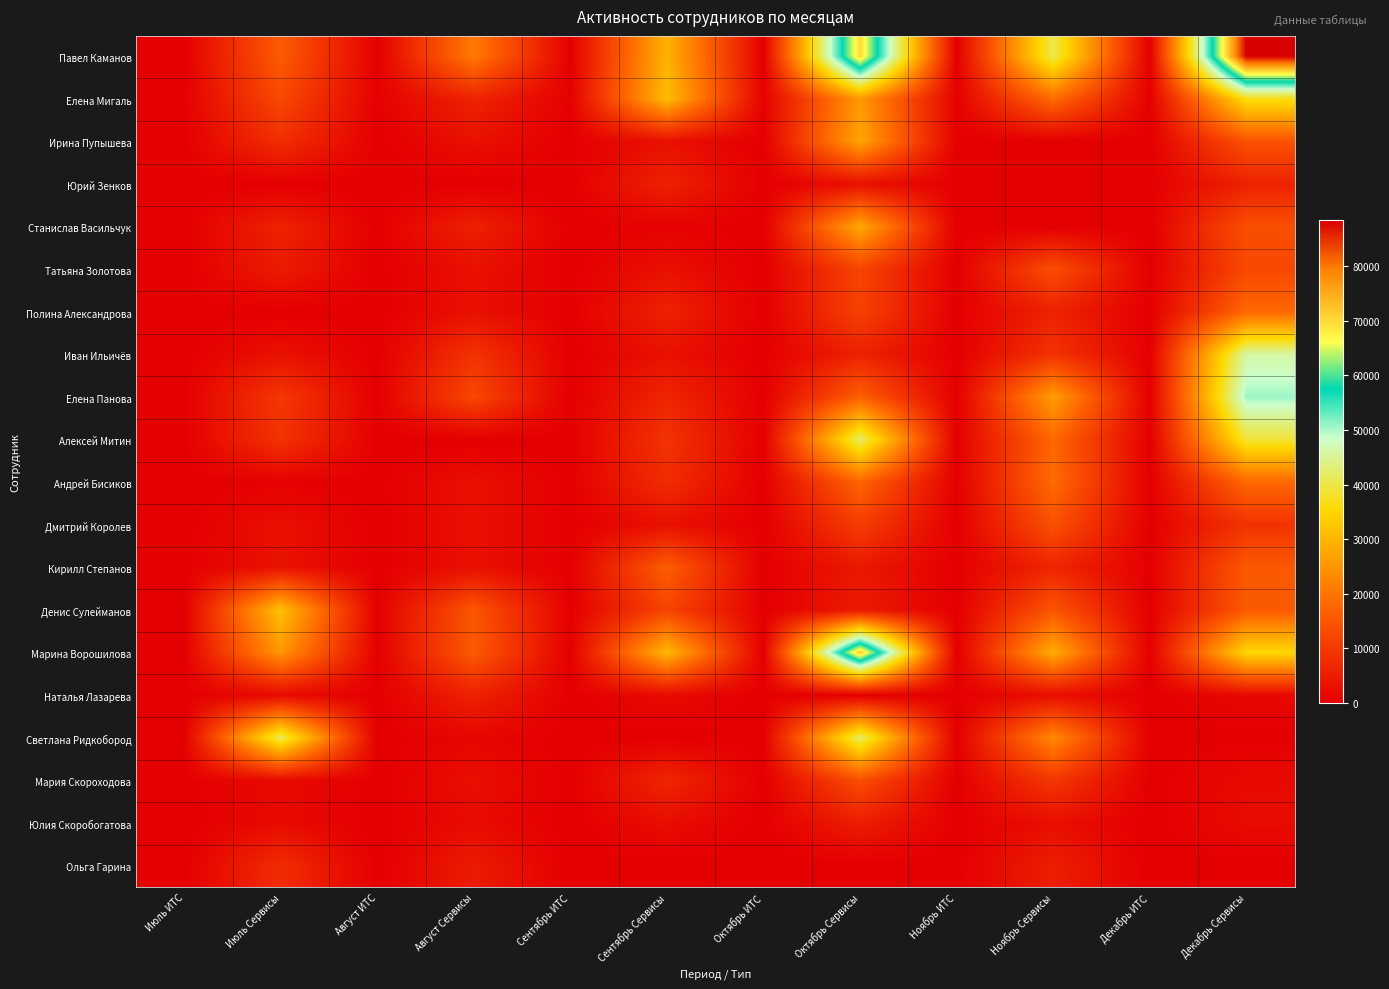

Reading right to left, transcribe all the data shown in this chart.

Павел Каманов: Декабрь Сервисы=88410	Декабрь ИТС=146	Ноябрь Сервисы=40660	Ноябрь ИТС=141	Октябрь Сервисы=70050	Октябрь ИТС=138	Сентябрь Сервисы=29540	Сентябрь ИТС=136	Август Сервисы=20930	Август ИТС=140	Июль Сервисы=15890	Июль ИТС=135
Елена Мигаль: Декабрь Сервисы=36870	Декабрь ИТС=261	Ноябрь Сервисы=18600	Ноябрь ИТС=342	Октябрь Сервисы=25800	Октябрь ИТС=344	Сентябрь Сервисы=31080	Сентябрь ИТС=346	Август Сервисы=6410	Август ИТС=345	Июль Сервисы=12690	Июль ИТС=337
Ирина Пупышева: Декабрь Сервисы=14400	Декабрь ИТС=98	Ноябрь Сервисы=0	Ноябрь ИТС=99	Октябрь Сервисы=27440	Октябрь ИТС=99	Сентябрь Сервисы=3000	Сентябрь ИТС=98	Август Сервисы=3000	Август ИТС=98	Июль Сервисы=8240	Июль ИТС=98
Юрий Зенков: Декабрь Сервисы=6000	Декабрь ИТС=47	Ноябрь Сервисы=0	Ноябрь ИТС=48	Октябрь Сервисы=3000	Октябрь ИТС=48	Сентябрь Сервисы=6000	Сентябрь ИТС=48	Август Сервисы=0	Август ИТС=48	Июль Сервисы=0	Июль ИТС=47
Станислав Васильчук: Декабрь Сервисы=13840	Декабрь ИТС=65	Ноябрь Сервисы=0	Ноябрь ИТС=65	Октябрь Сервисы=28000	Октябрь ИТС=66	Сентябрь Сервисы=600	Сентябрь ИТС=66	Август Сервисы=5780	Август ИТС=66	Июль Сервисы=6090	Июль ИТС=64
Татьяна Золотова: Декабрь Сервисы=12600	Декабрь ИТС=95	Ноябрь Сервисы=13800	Ноябрь ИТС=95	Октябрь Сервисы=12000	Октябрь ИТС=94	Сентябрь Сервисы=3000	Сентябрь ИТС=94	Август Сервисы=3000	Август ИТС=93	Июль Сервисы=4800	Июль ИТС=94
Полина Александрова: Декабрь Сервисы=18000	Декабрь ИТС=59	Ноябрь Сервисы=6000	Ноябрь ИТС=58	Октябрь Сервисы=11500	Октябрь ИТС=57	Сентябрь Сервисы=6000	Сентябрь ИТС=58	Август Сервисы=3000	Август ИТС=57	Июль Сервисы=0	Июль ИТС=58
Иван Ильичёв: Декабрь Сервисы=46000	Декабрь ИТС=78	Ноябрь Сервисы=9000	Ноябрь ИТС=78	Октябрь Сервисы=6000	Октябрь ИТС=78	Сентябрь Сервисы=3000	Сентябрь ИТС=78	Август Сервисы=9000	Август ИТС=78	Июль Сервисы=3160	Июль ИТС=76
Елена Панова: Декабрь Сервисы=50640	Декабрь ИТС=110	Ноябрь Сервисы=26320	Ноябрь ИТС=111	Октябрь Сервисы=16670	Октябрь ИТС=109	Сентябрь Сервисы=6740	Сентябрь ИТС=106	Август Сервисы=12620	Август ИТС=107	Июль Сервисы=9890	Июль ИТС=104
Алексей Митин: Декабрь Сервисы=39000	Декабрь ИТС=141	Ноябрь Сервисы=18000	Ноябрь ИТС=139	Октябрь Сервисы=42000	Октябрь ИТС=130	Сентябрь Сервисы=9000	Сентябрь ИТС=126	Август Сервисы=0	Август ИТС=125	Июль Сервисы=9000	Июль ИТС=124
Андрей Бисиков: Декабрь Сервисы=18000	Декабрь ИТС=114	Ноябрь Сервисы=18410	Ноябрь ИТС=111	Октябрь Сервисы=17600	Октябрь ИТС=110	Сентябрь Сервисы=7930	Сентябрь ИТС=110	Август Сервисы=3000	Август ИТС=112	Июль Сервисы=310	Июль ИТС=110
Дмитрий Королев: Декабрь Сервисы=9000	Декабрь ИТС=59	Ноябрь Сервисы=14250	Ноябрь ИТС=59	Октябрь Сервисы=10800	Октябрь ИТС=58	Сентябрь Сервисы=3000	Сентябрь ИТС=62	Август Сервисы=3000	Август ИТС=62	Июль Сервисы=3000	Июль ИТС=63
Кирилл Степанов: Декабрь Сервисы=15530	Декабрь ИТС=85	Ноябрь Сервисы=6710	Ноябрь ИТС=84	Октябрь Сервисы=4400	Октябрь ИТС=86	Сентябрь Сервисы=16320	Сентябрь ИТС=87	Август Сервисы=3000	Август ИТС=87	Июль Сервисы=3340	Июль ИТС=86
Денис Сулейманов: Декабрь Сервисы=15640	Декабрь ИТС=83	Ноябрь Сервисы=15000	Ноябрь ИТС=79	Октябрь Сервисы=4730	Октябрь ИТС=76	Сентябрь Сервисы=12000	Сентябрь ИТС=74	Август Сервисы=15000	Август ИТС=75	Июль Сервисы=31690	Июль ИТС=71
Марина Ворошилова: Декабрь Сервисы=35170	Декабрь ИТС=183	Ноябрь Сервисы=28550	Ноябрь ИТС=184	Октябрь Сервисы=71620	Октябрь ИТС=182	Сентябрь Сервисы=30410	Сентябрь ИТС=189	Август Сервисы=15720	Август ИТС=183	Июль Сервисы=25280	Июль ИТС=186
Наталья Лазарева: Декабрь Сервисы=1620	Декабрь ИТС=72	Ноябрь Сервисы=2710	Ноябрь ИТС=80	Октябрь Сервисы=0	Октябрь ИТС=72	Сентябрь Сервисы=2090	Сентябрь ИТС=73	Август Сервисы=6030	Август ИТС=71	Июль Сервисы=1890	Июль ИТС=68
Светлана Ридкобород: Декабрь Сервисы=100	Декабрь ИТС=60	Ноябрь Сервисы=23200	Ноябрь ИТС=79	Октябрь Сервисы=42000	Октябрь ИТС=85	Сентябрь Сервисы=0	Сентябрь ИТС=85	Август Сервисы=1320	Август ИТС=89	Июль Сервисы=41100	Июль ИТС=82
Мария Скороходова: Декабрь Сервисы=2000	Декабрь ИТС=148	Ноябрь Сервисы=9800	Ноябрь ИТС=143	Октябрь Сервисы=13800	Октябрь ИТС=141	Сентябрь Сервисы=6800	Сентябрь ИТС=133	Август Сервисы=2740	Август ИТС=122	Июль Сервисы=2000	Июль ИТС=103
Юлия Скоробогатова: Декабрь Сервисы=2260	Декабрь ИТС=53	Ноябрь Сервисы=2680	Ноябрь ИТС=47	Октябрь Сервисы=5180	Октябрь ИТС=43	Сентябрь Сервисы=2440	Сентябрь ИТС=35	Август Сервисы=2220	Август ИТС=34	Июль Сервисы=2060	Июль ИТС=5
Ольга Гарина: Декабрь Сервисы=0	Декабрь ИТС=43	Ноябрь Сервисы=5400	Ноябрь ИТС=38	Октябрь Сервисы=0	Октябрь ИТС=38	Сентябрь Сервисы=0	Сентябрь ИТС=35	Август Сервисы=4800	Август ИТС=36	Июль Сервисы=7800	Июль ИТС=28